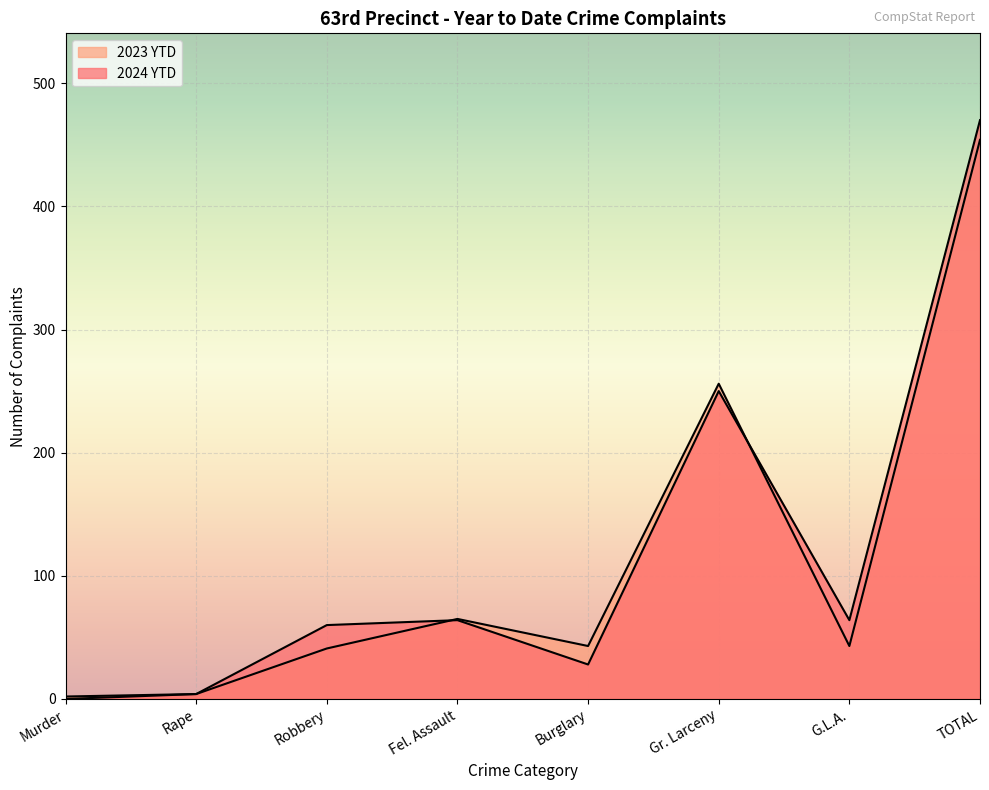

True or false: 2023 YTD has a value of 2 at Murder.

True